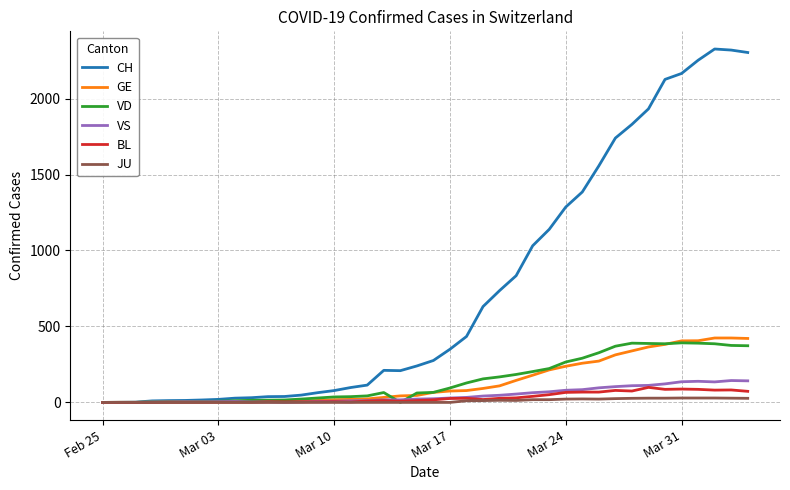

True or false: VS has more than 0 interior local peaks.

True